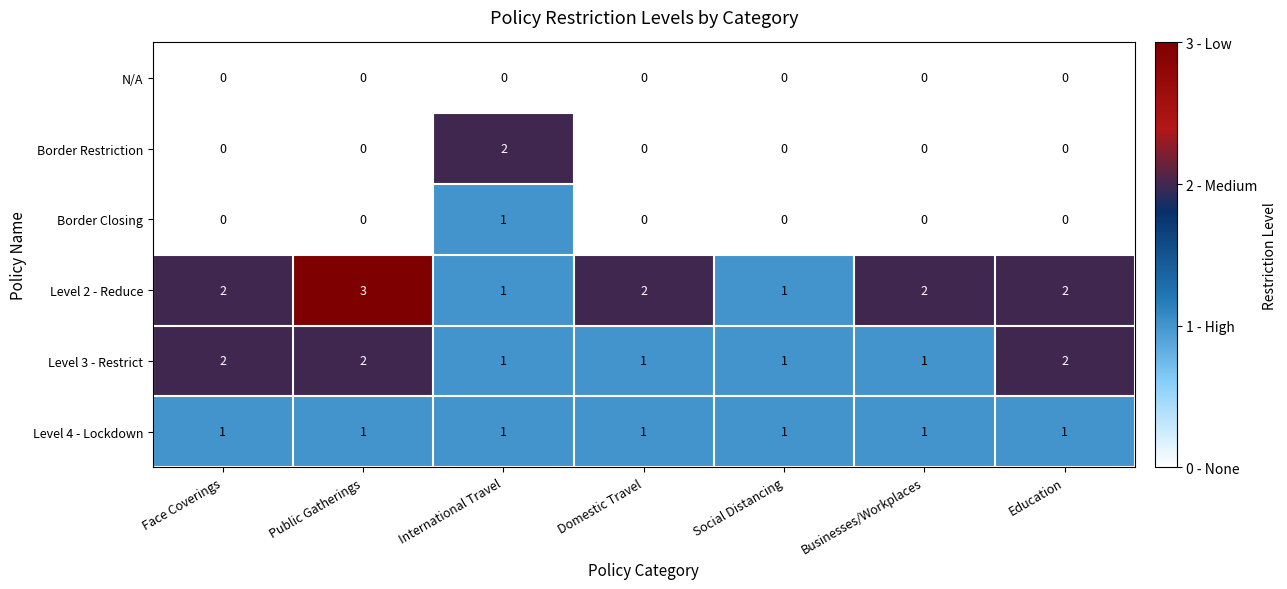

Count the number of categories in the chart.

7